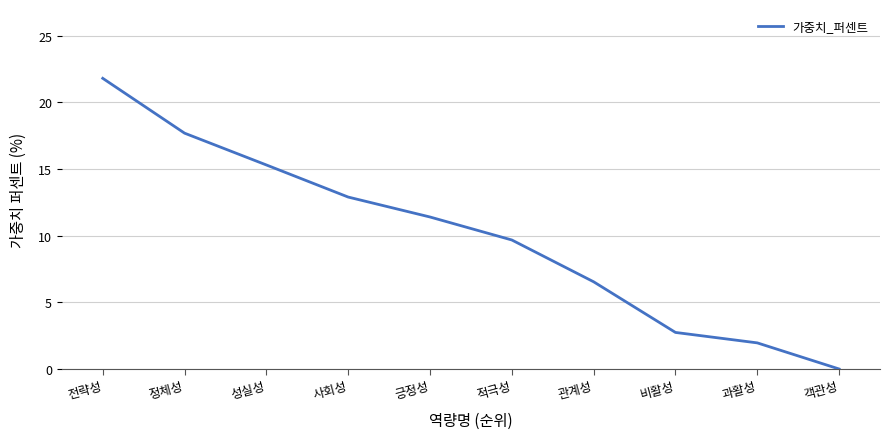

List the labels in order of value, largest first.

전략성, 정체성, 성실성, 사회성, 긍정성, 적극성, 관계성, 비활성, 과활성, 객관성